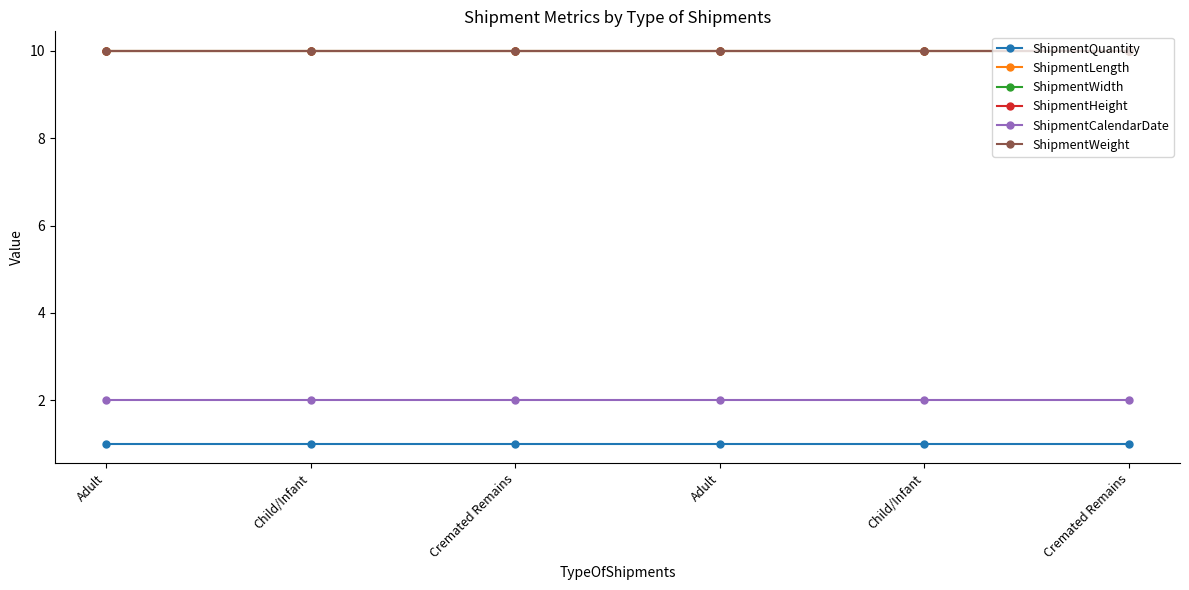

At which label is ShipmentCalendarDate closest to 2?

Adult